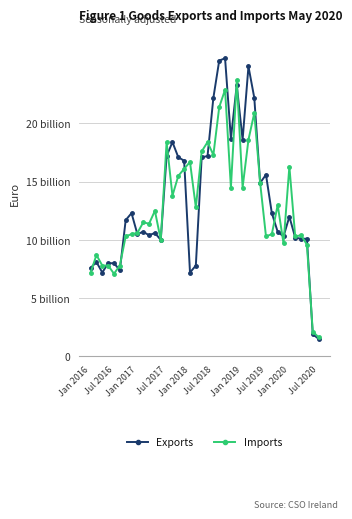

After their last crossing, which series has the higher values: Imports or Exports?

Imports